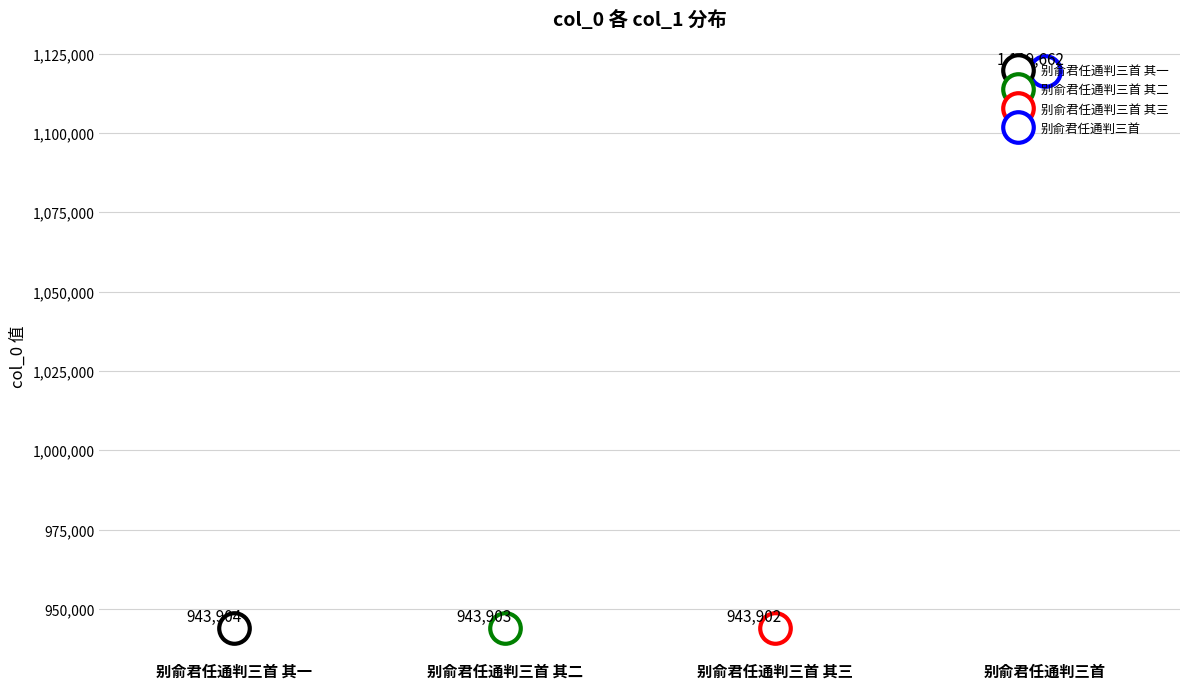

Which label corresponds to the largest value in the chart?

别俞君任通判三首